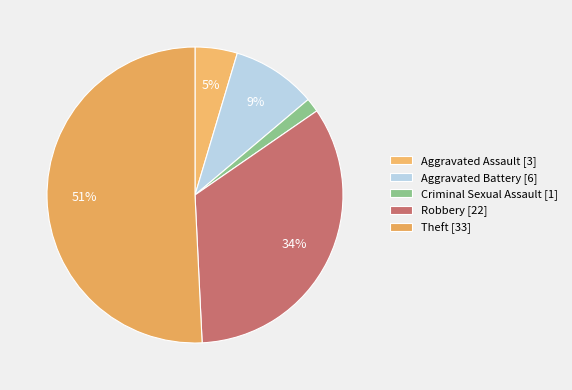

What percentage do Aggravated Assault and Robbery together represent?

38.5%